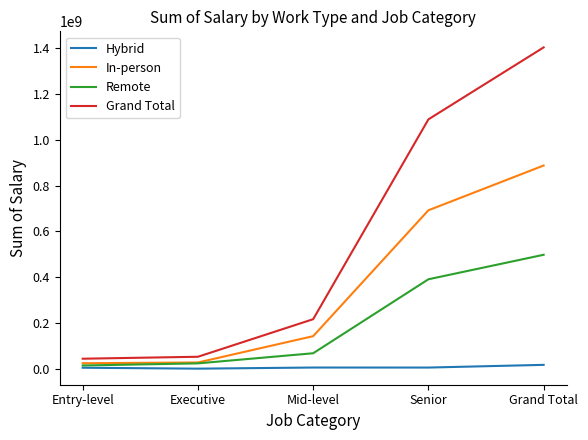

Is the value of In-person at Senior greater than the value of Hybrid at Senior?

Yes